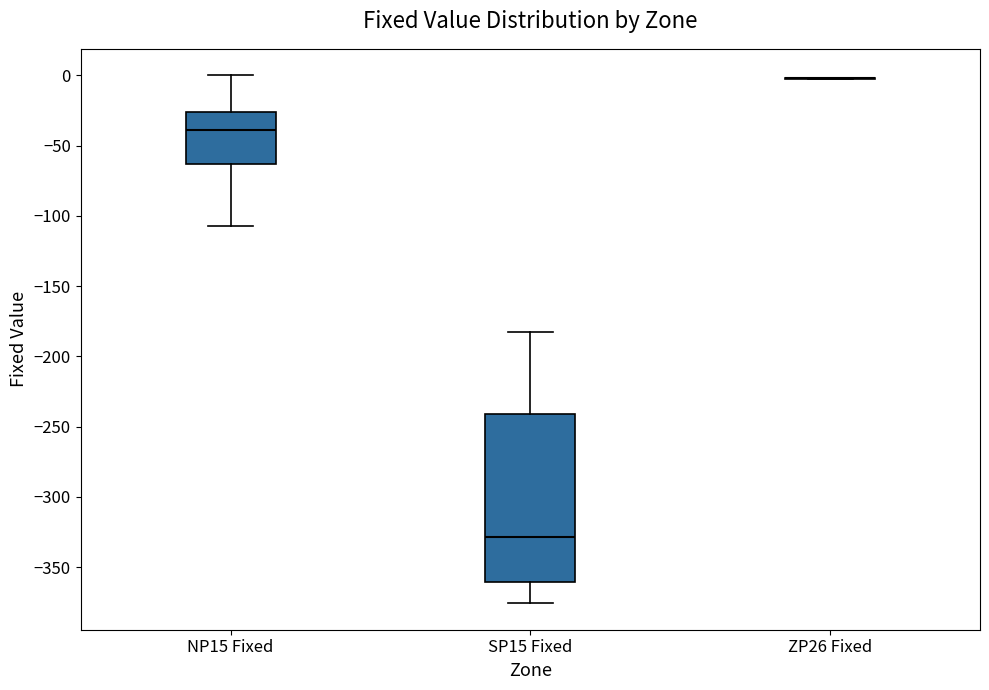

Reading left to right, transcribe this box plot: for each box, give where its median line is, the range the box spans, and where its two whiskers end, as read against the y-axis. The values are not printed on the chart, so give them approximately, as read against the axis.

NP15 Fixed: median -40, box -65 to -25, whiskers -105 to 0
SP15 Fixed: median -330, box -360 to -240, whiskers -375 to -185
ZP26 Fixed: box collapsed to a line at 0, whiskers 0 to 0